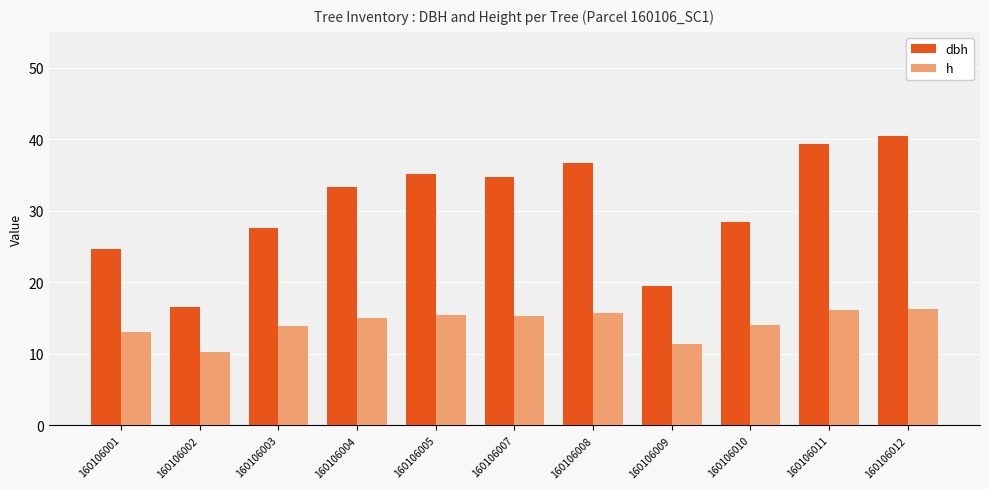

How many bars are there in each group?

2